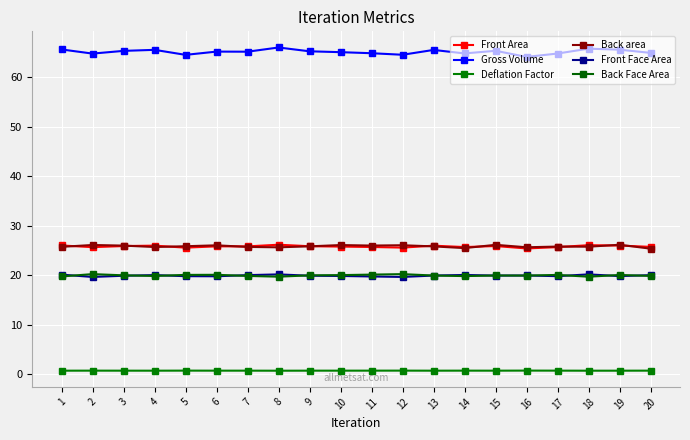

At 18, list the series in order from smallest to largest.

Deflation Factor, Back Face Area, Front Face Area, Back area, Front Area, Gross Volume